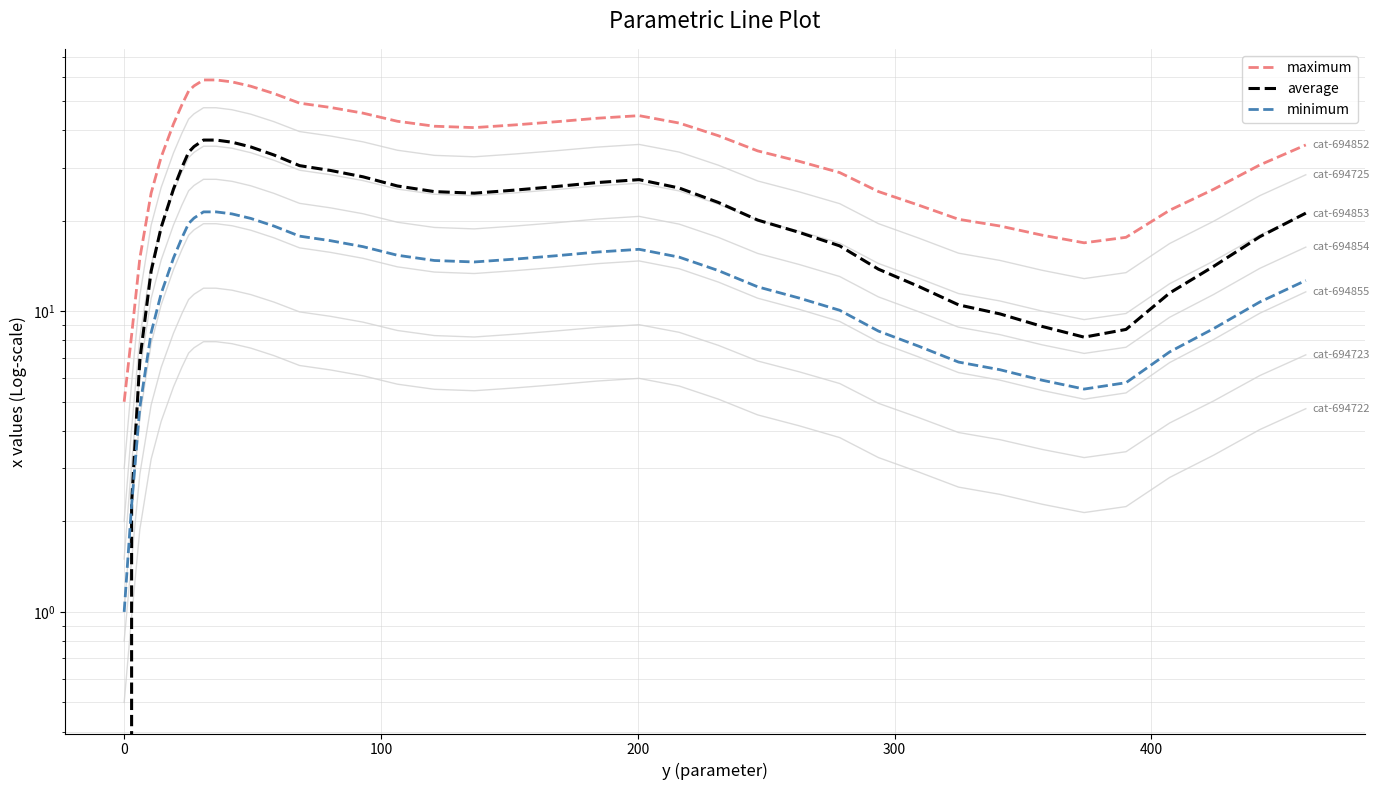

At which label does the data first exceed 18?

19.2